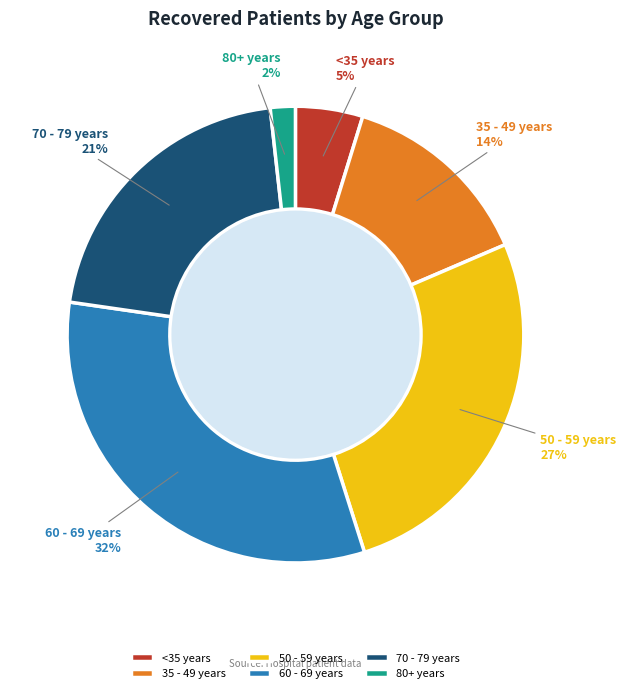

How many slices are in this pie chart?

6